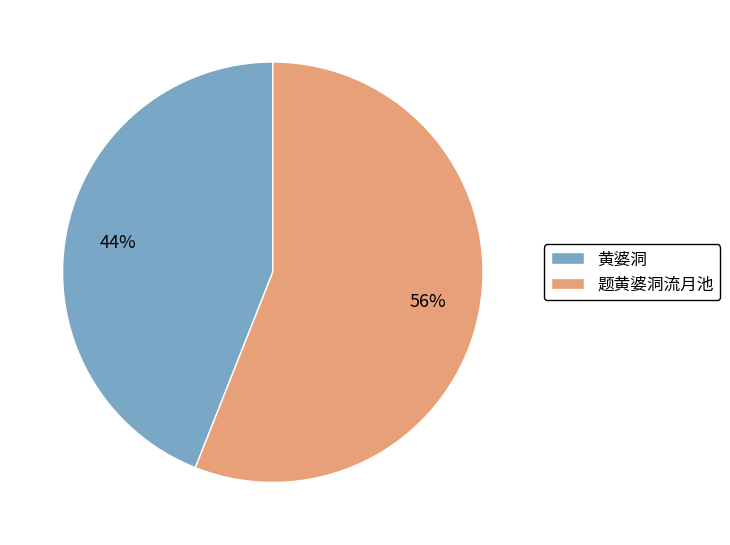

Does any single category account for the majority?

Yes